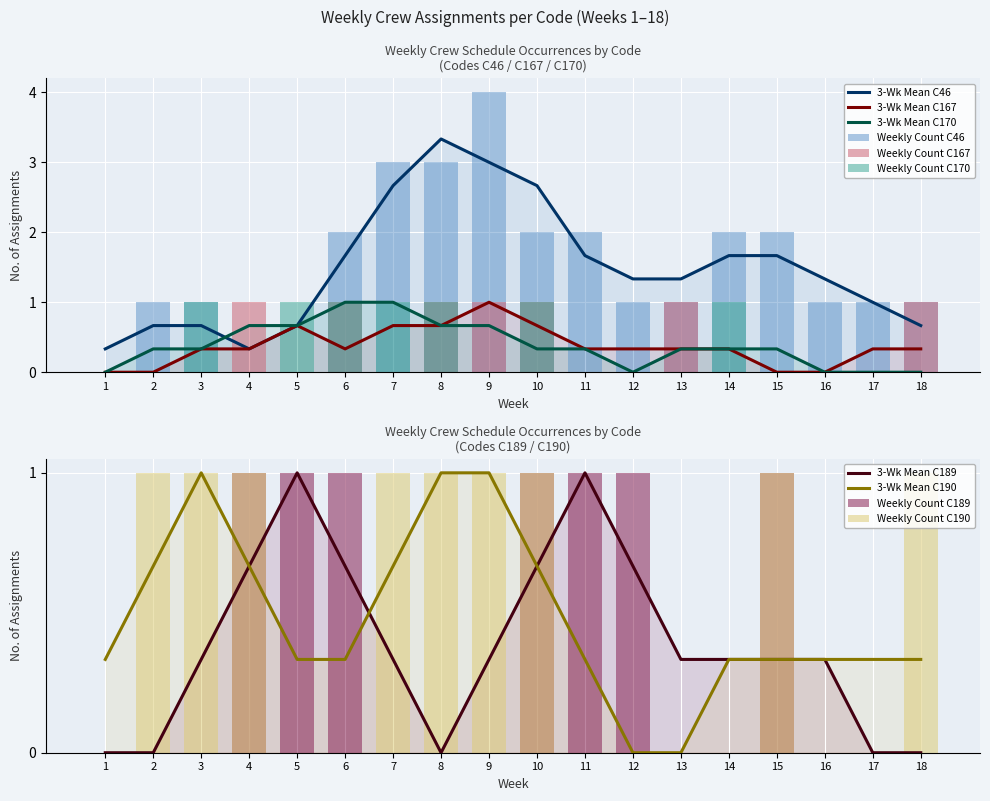

Rank the series by their maximum value, from highest to lowest.

C46, C167, C170, C189, C190